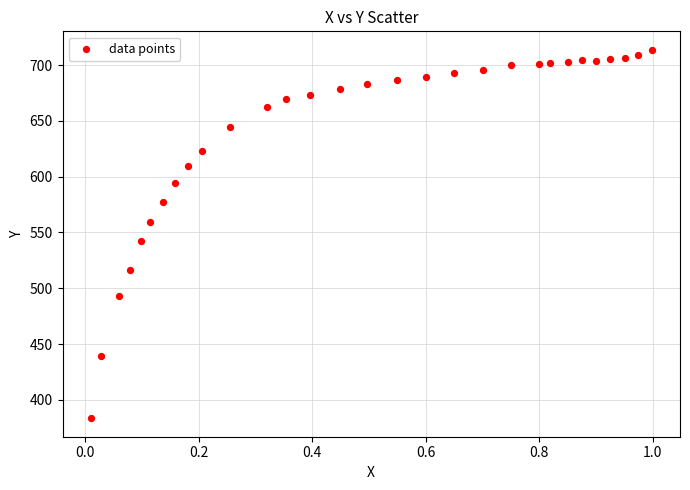

What Y value in the scatter plot is closest to 548?

542.0